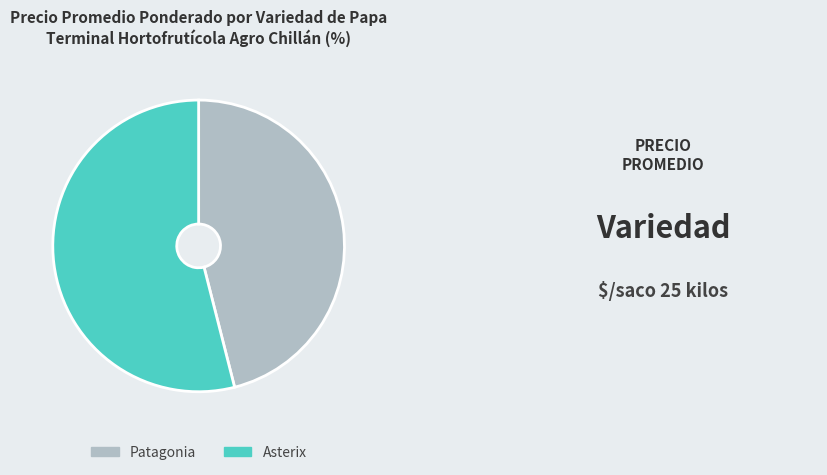

How many slices are in this pie chart?

2